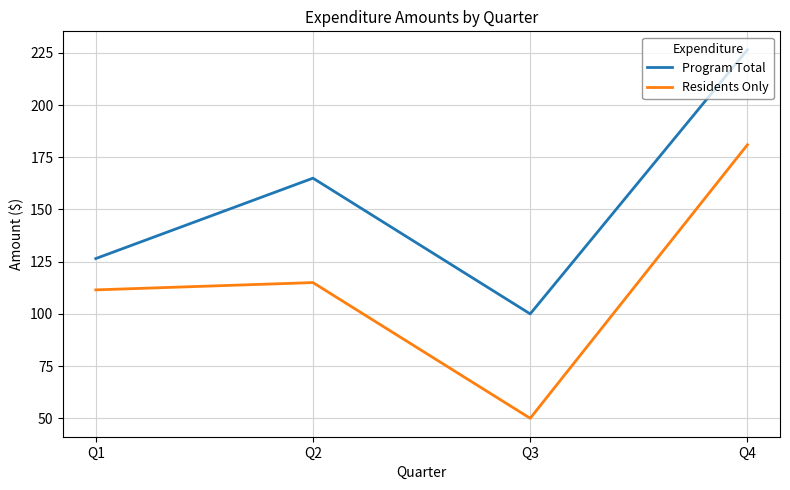

The Residents Only series shows 196.0 at Q2. True or false?

False